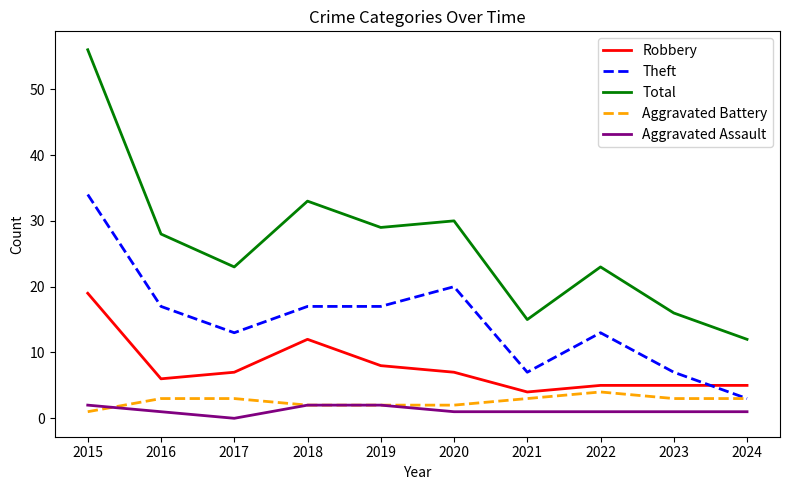

After their last crossing, which series has the higher values: Aggravated Battery or Aggravated Assault?

Aggravated Battery